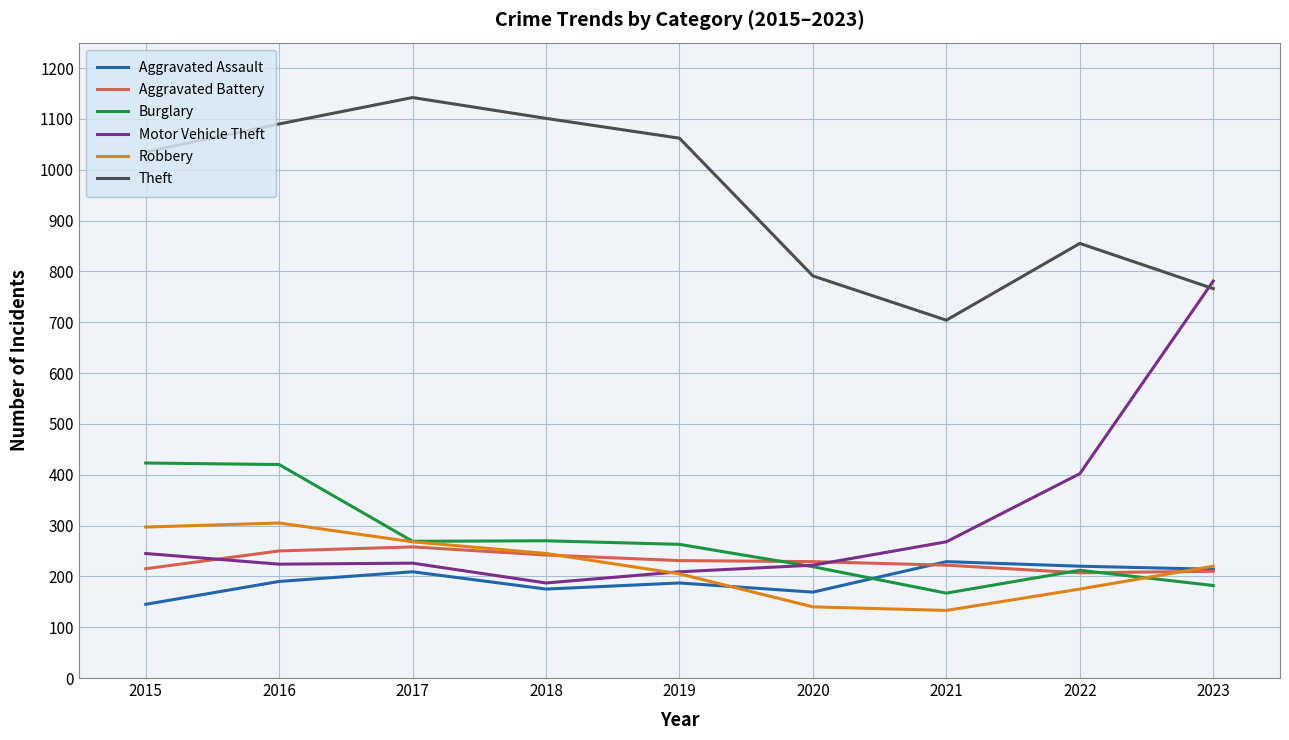

Is this an area chart (filled region under the line)?

No